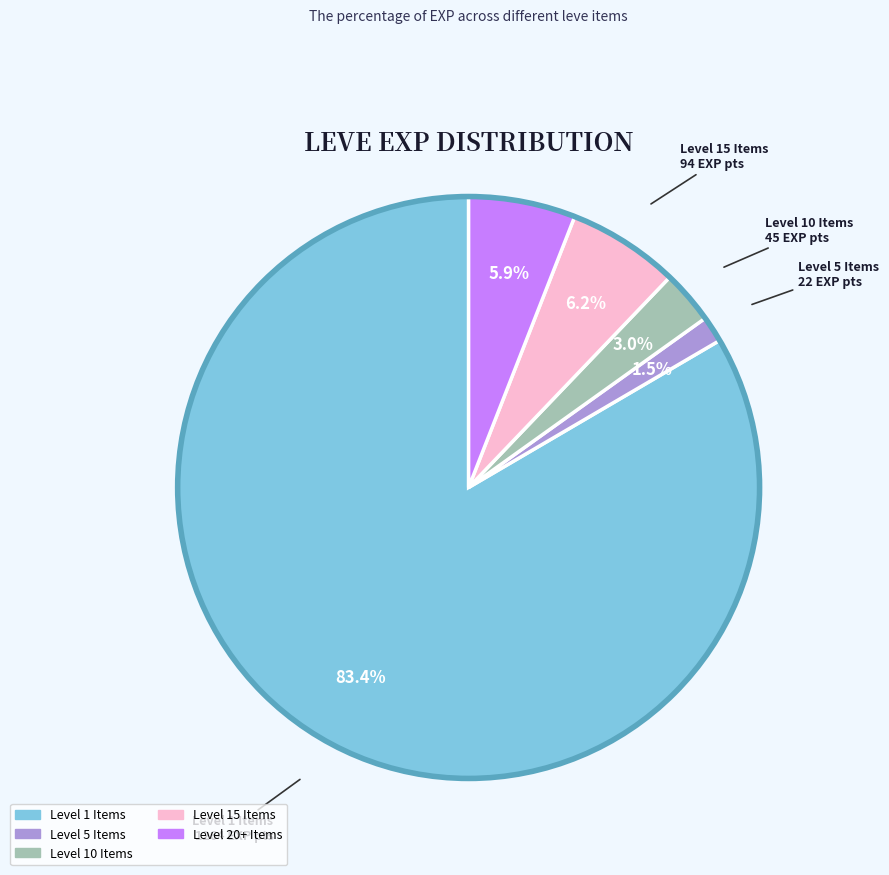

Is there any slice that represents more than half of the pie?

Yes